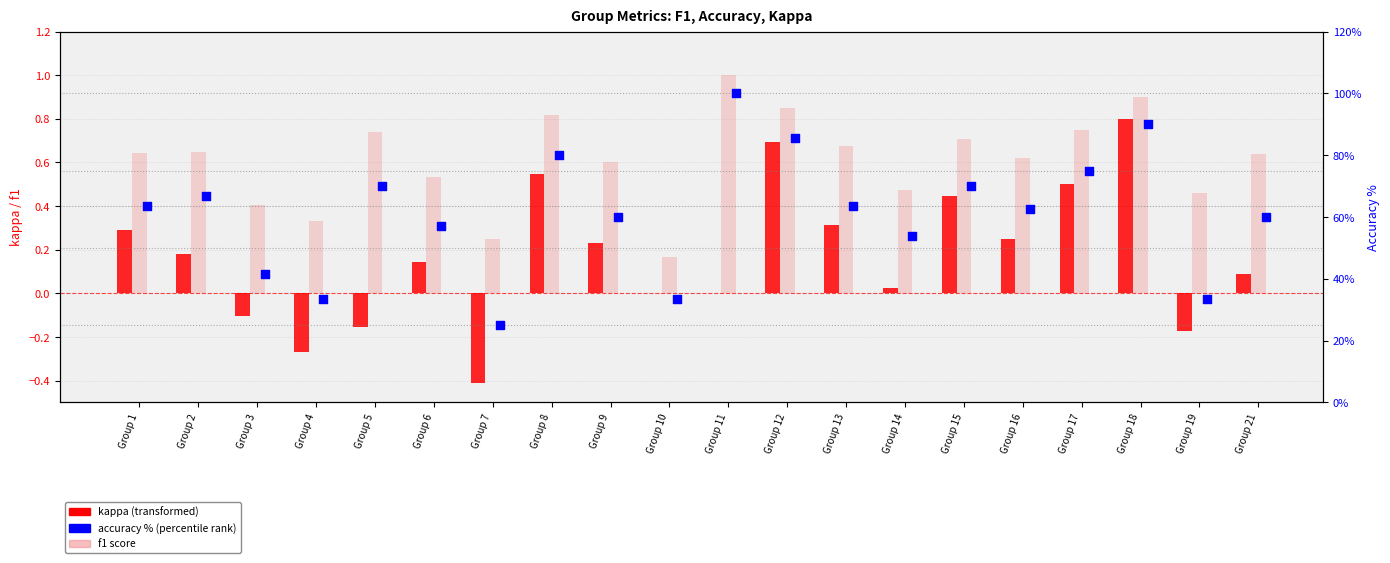

What are all the series names shown in the legend?

kappa, f1, accuracy